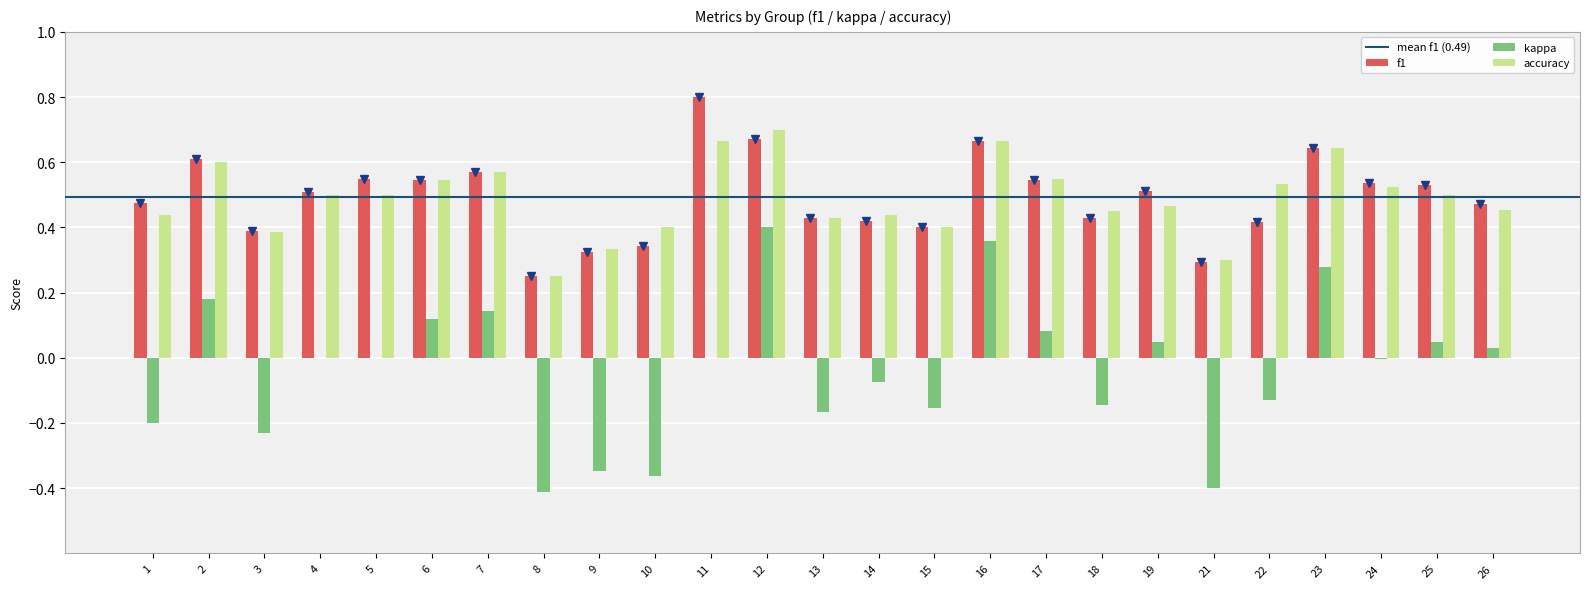

The kappa series shows 0.0 at 11. True or false?

True